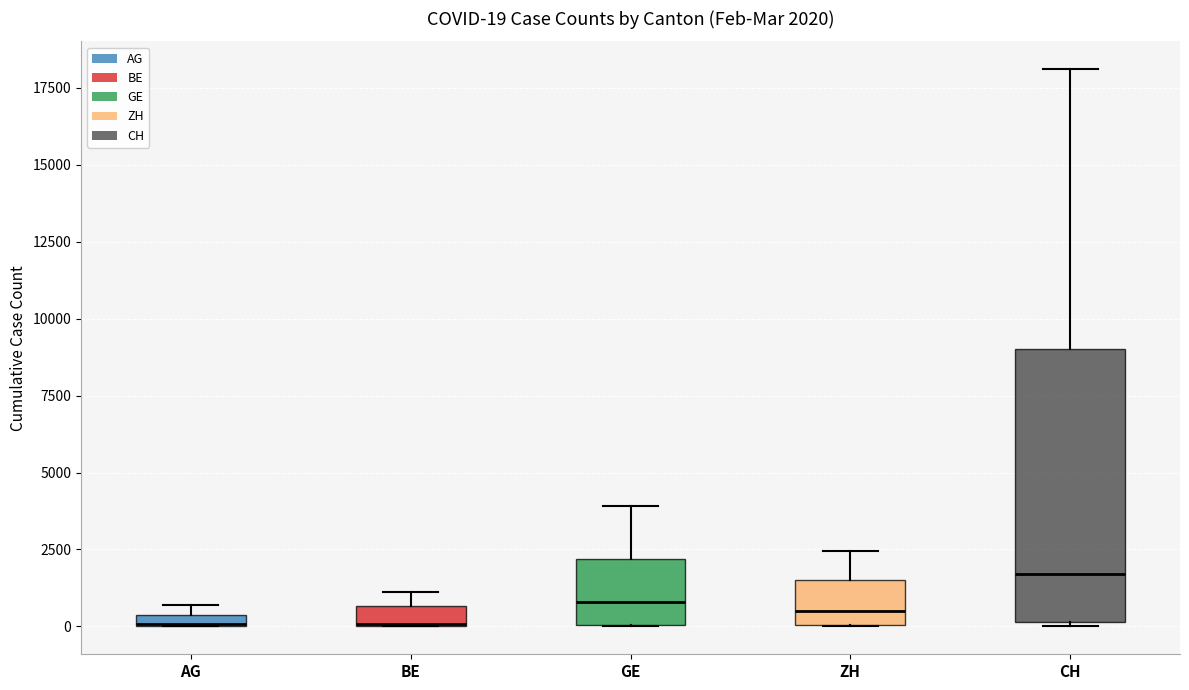

Which box is the tallest, from its lower edge to its upper edge?

CH